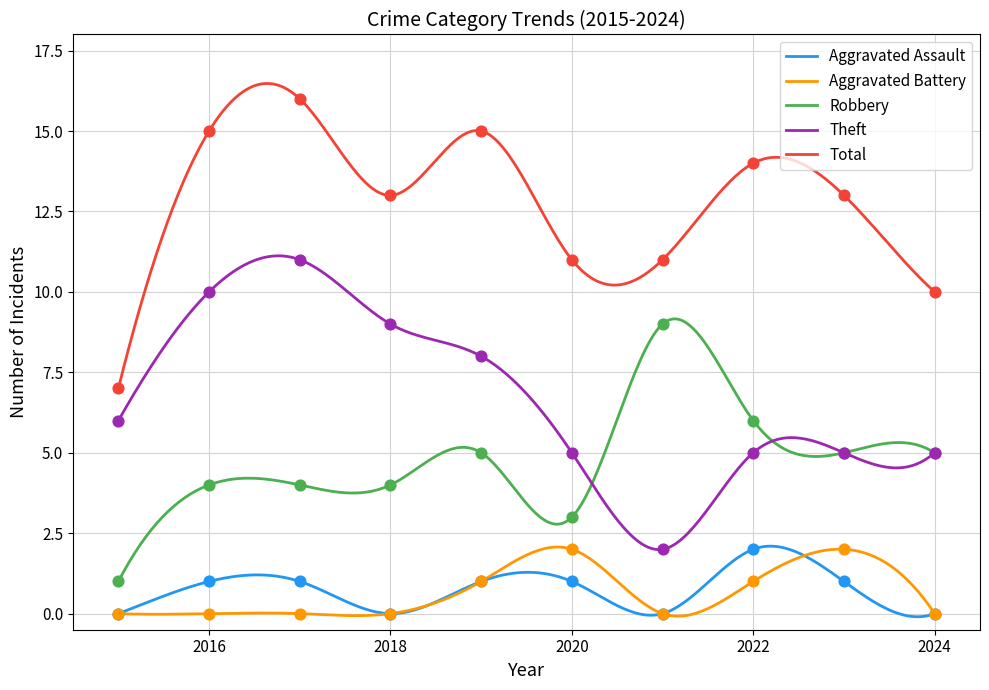

Which series reaches the minimum Y coordinate?

Aggravated Assault